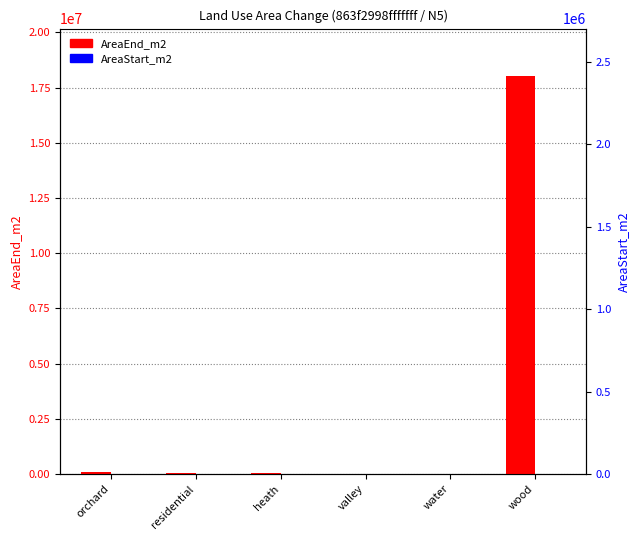

At which label is AreaStart_m2 closest to 0?

orchard